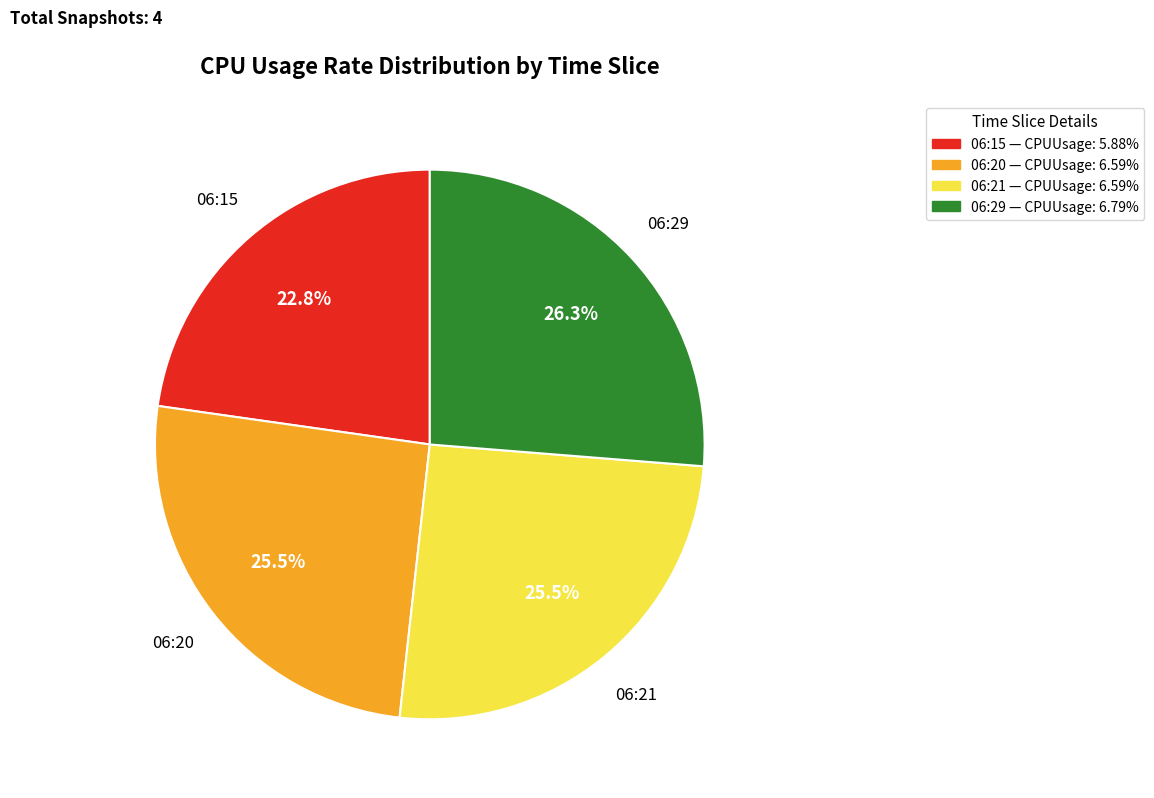

What percentage is NOT represented by 06:15?

77.2%